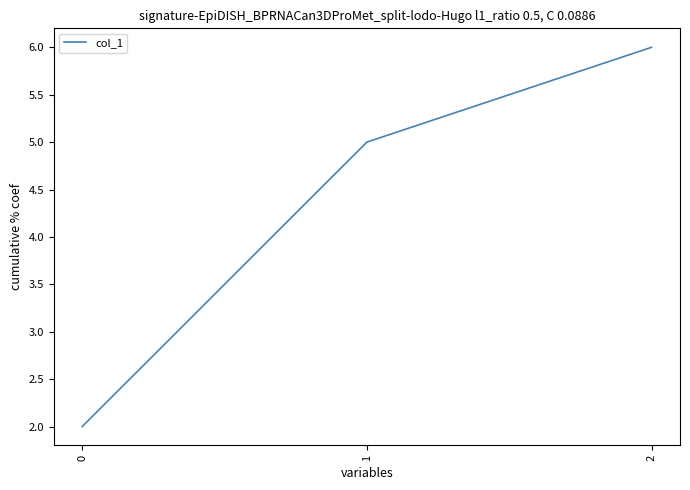

How many distinct data groups are displayed?

1